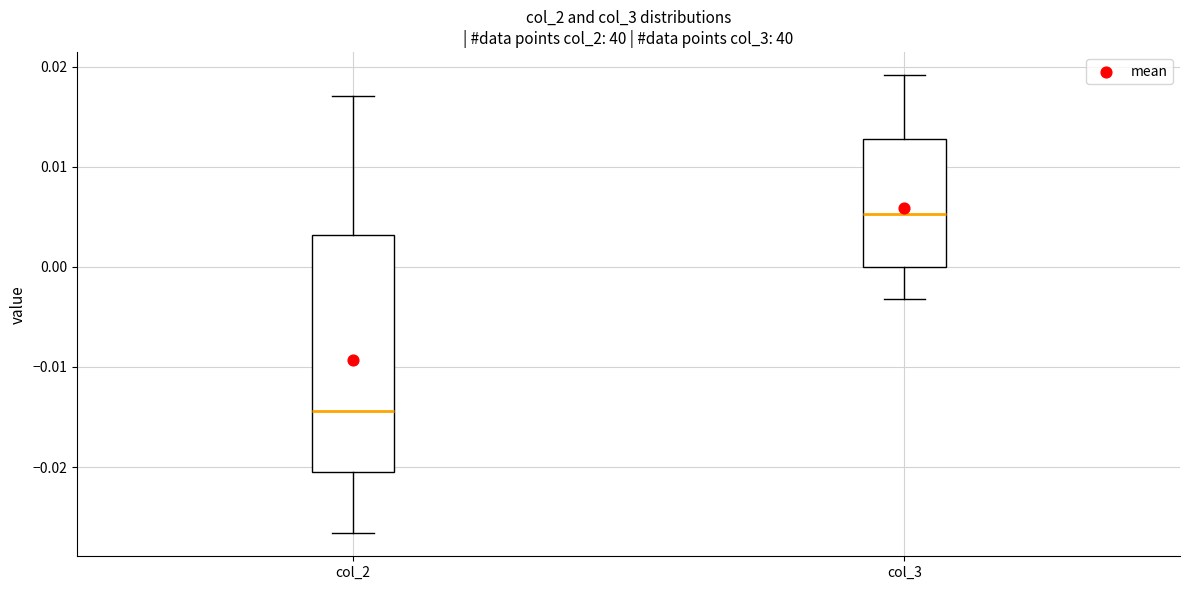

Where does the median line of the box for col_2 sit on the y-axis? The values are not printed on the chart, so give them approximately, as read against the axis.

-0.014